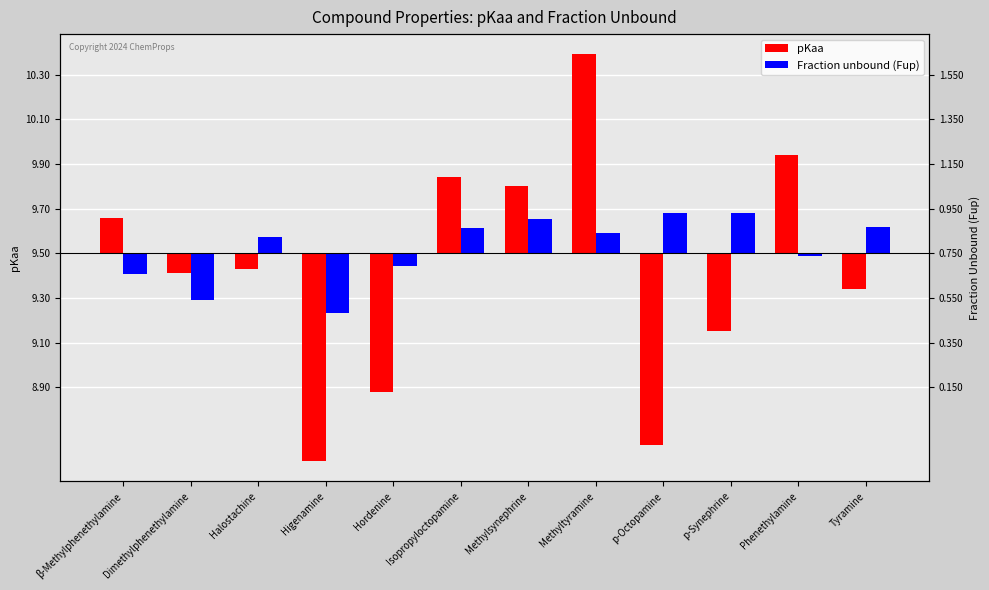

Reading left to right, transcribe all the data shown in this chart.

pKaa: β-Methylphenethylamine=0.2	Dimethylphenethylamine=-0.1	Halostachine=-0.1	Higenamine=-0.9	Hordenine=-0.6	Isopropyloctopamine=0.3	Methylsynephrine=0.3	Methyltyramine=0.9	p-Octopamine=-0.9	p-Synephrine=-0.3	Phenethylamine=0.4	Tyramine=-0.2
Fraction unbound (Fup): β-Methylphenethylamine=-0.1	Dimethylphenethylamine=-0.2	Halostachine=0.1	Higenamine=-0.3	Hordenine=-0.1	Isopropyloctopamine=0.1	Methylsynephrine=0.2	Methyltyramine=0.1	p-Octopamine=0.2	p-Synephrine=0.2	Phenethylamine=-0.0	Tyramine=0.1